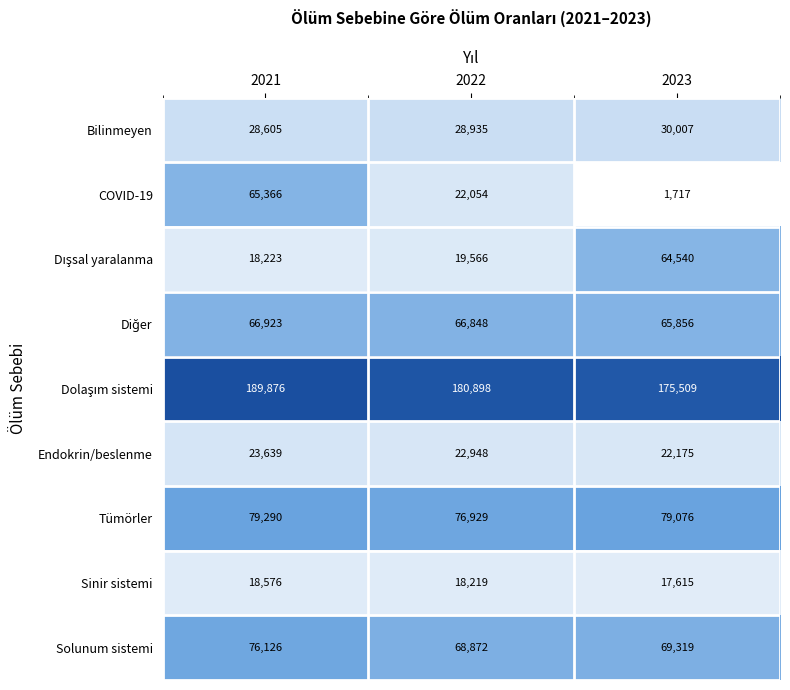

What is the approximate value of Solunum sistemi at 2022?

68872